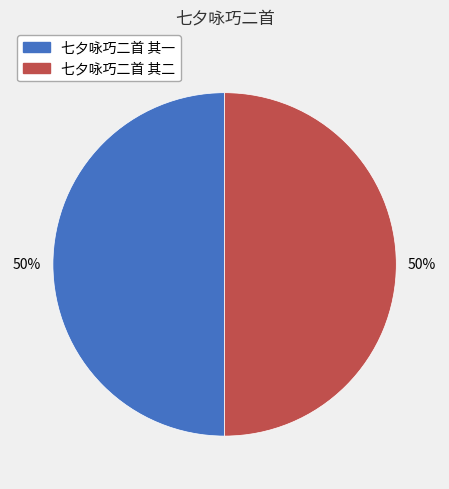

The 七夕咏巧二首 其二 slice represents 50% of the pie. True or false?

True